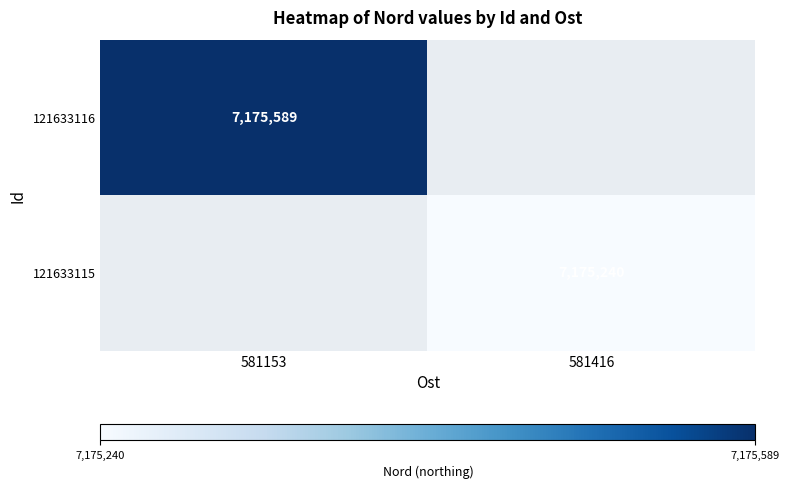

True or false: 121633115 has a value of 4180589 at 581416.

False